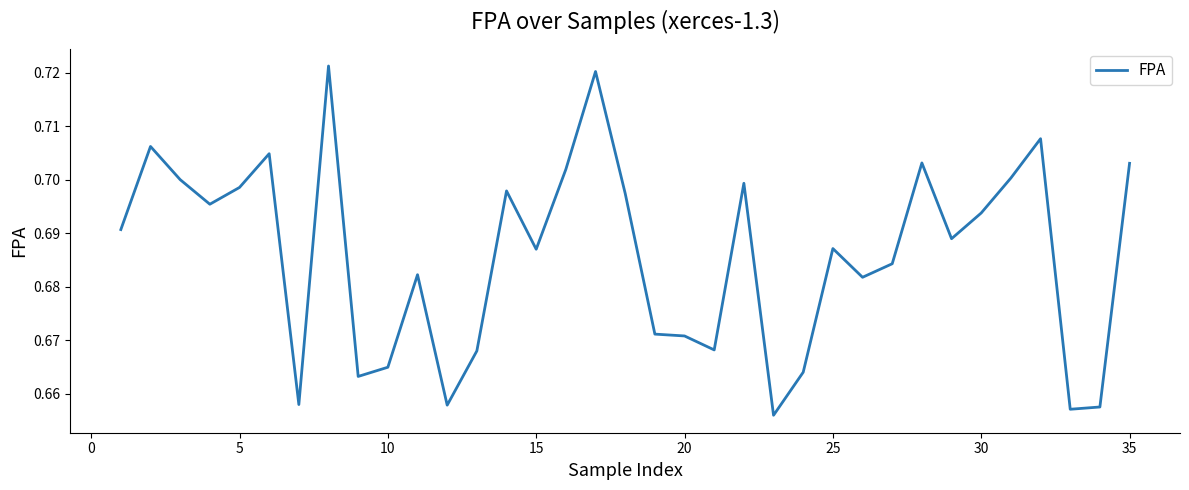

How many lines are shown in the chart?

1